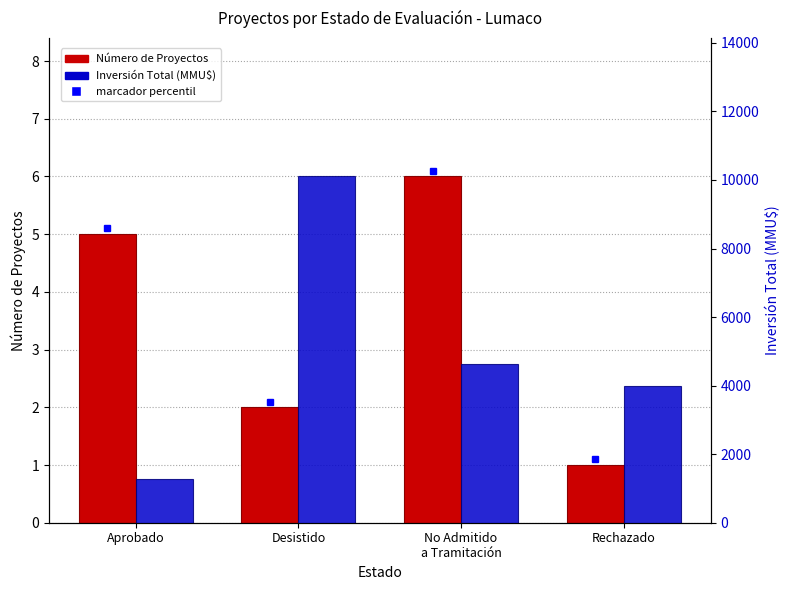

How many data points does each series have?

4